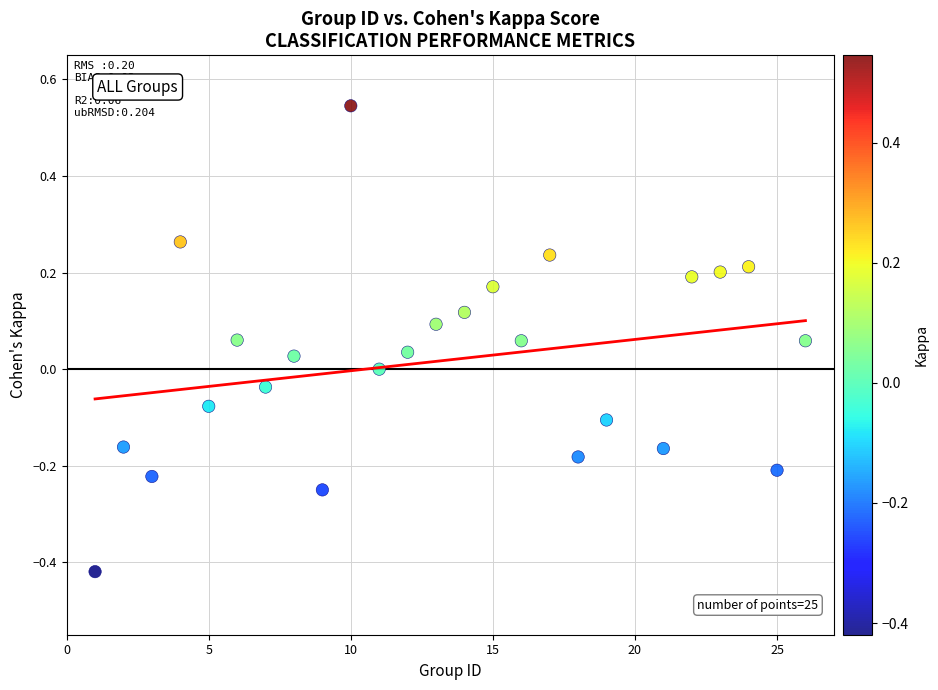

What is the range of X values (max minus min)?

25.0